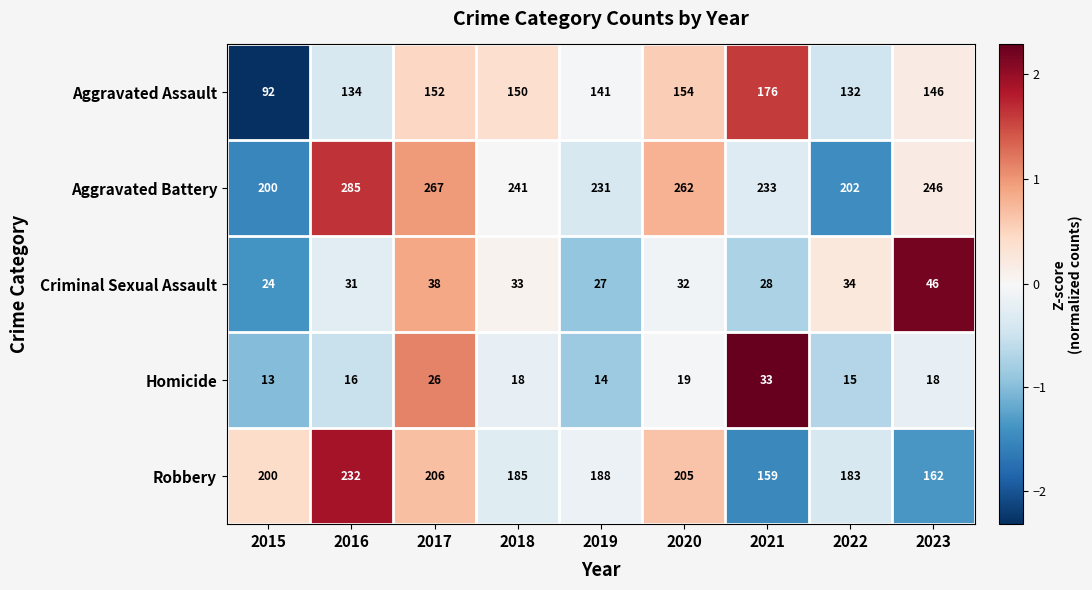

What is the minimum value shown in the chart?

13